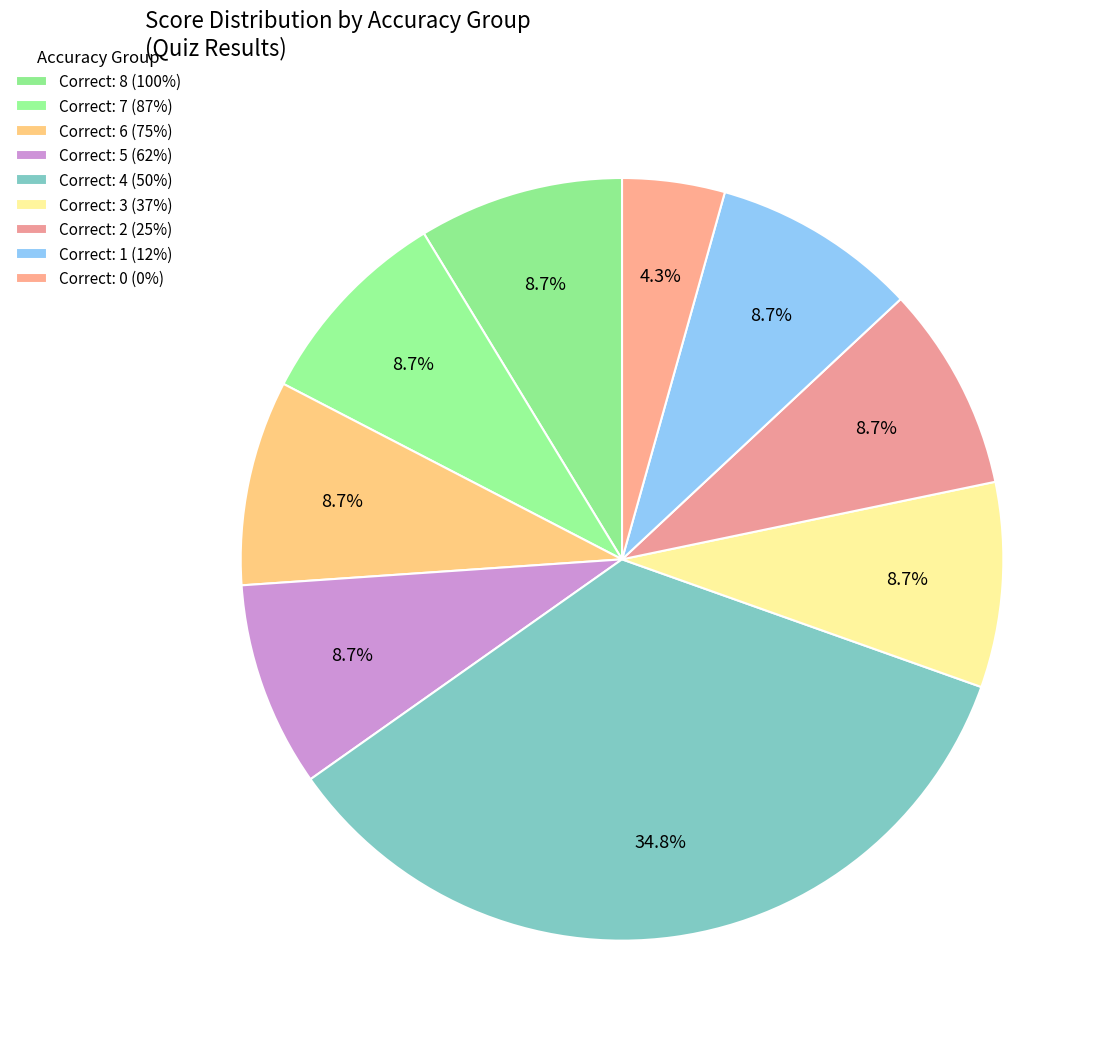

How much of the chart is everything except Correct: 0 (0%)?

95.7%